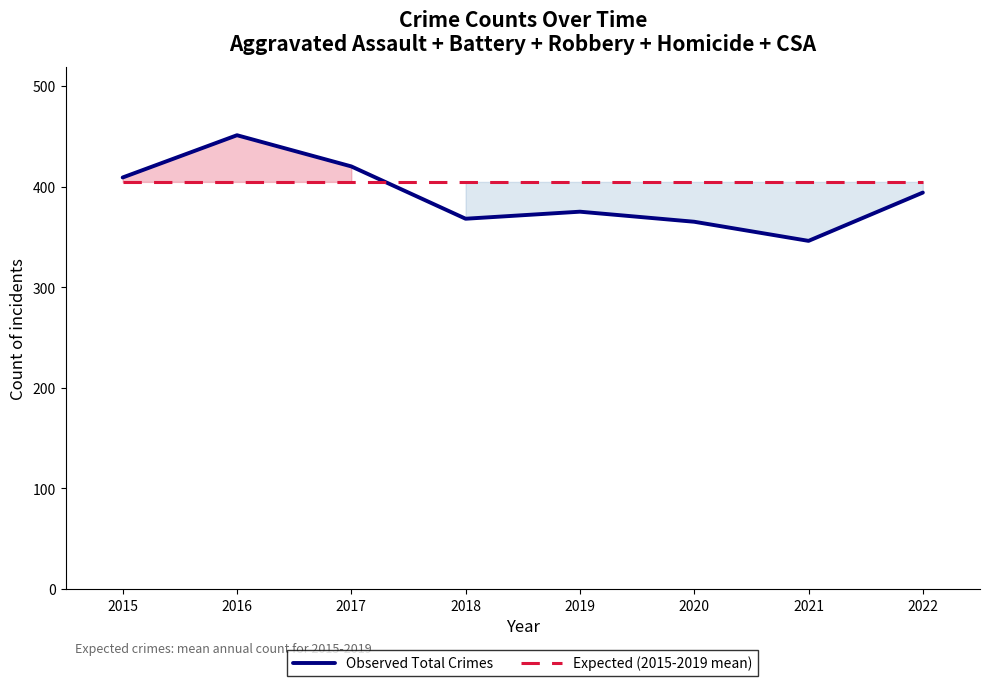

True or false: Expected (2015-2019 mean) and Observed Total Crimes intersect in this chart.

True